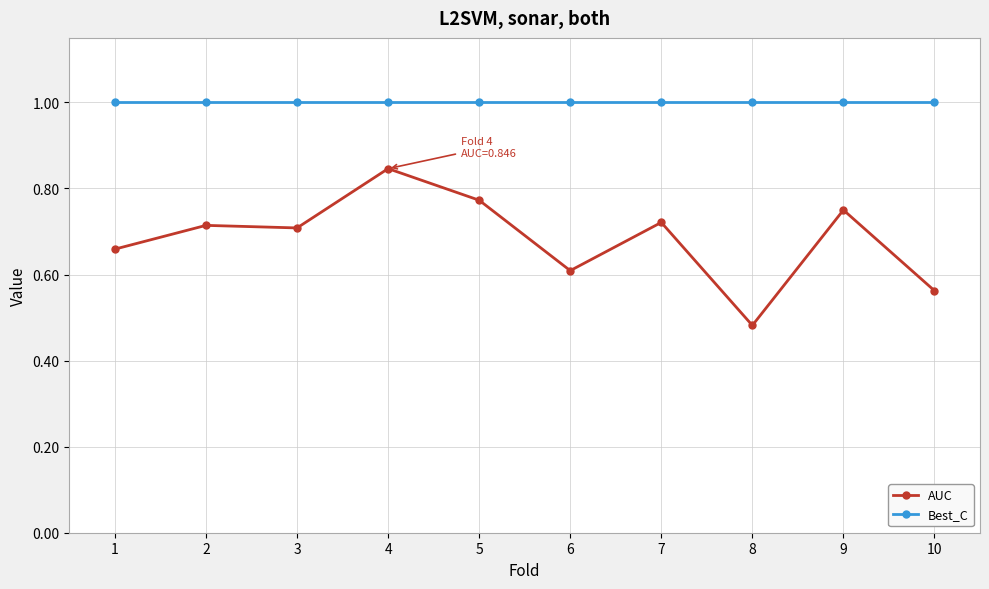

True or false: AUC has more than 2 interior local peaks.

True